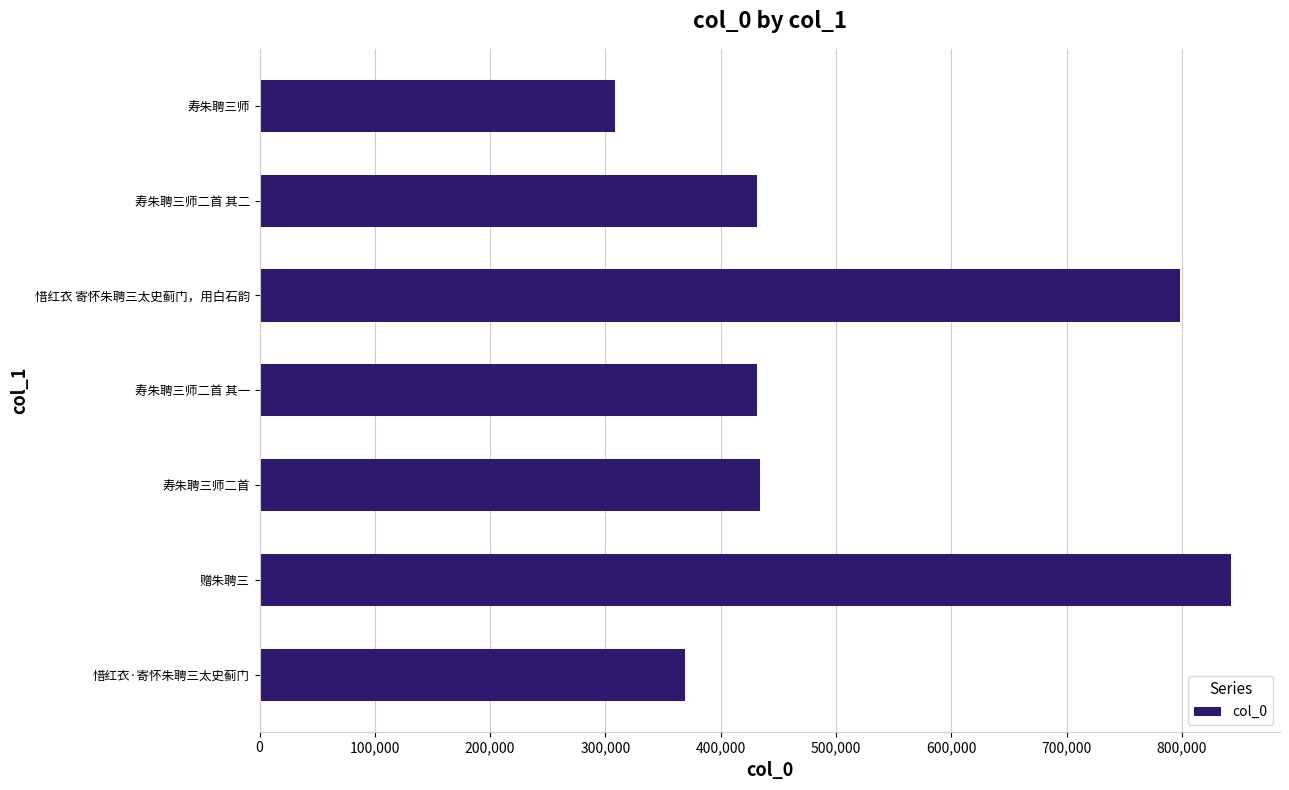

True or false: the data shows 433754 at 寿朱聘三师二首.

True